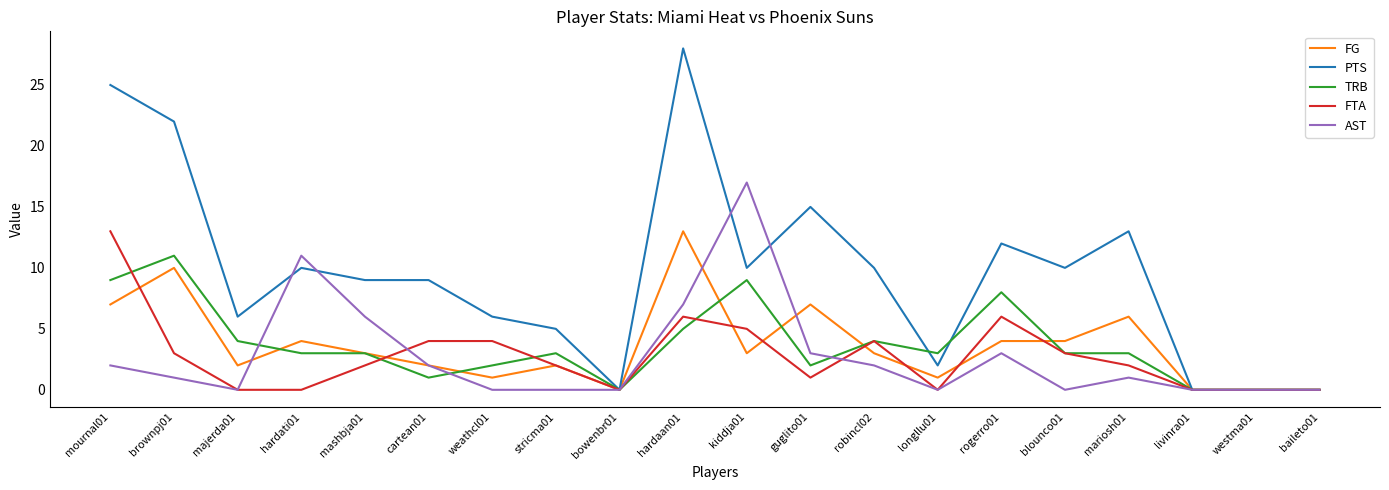

Which series has the largest total across all categories?

PTS